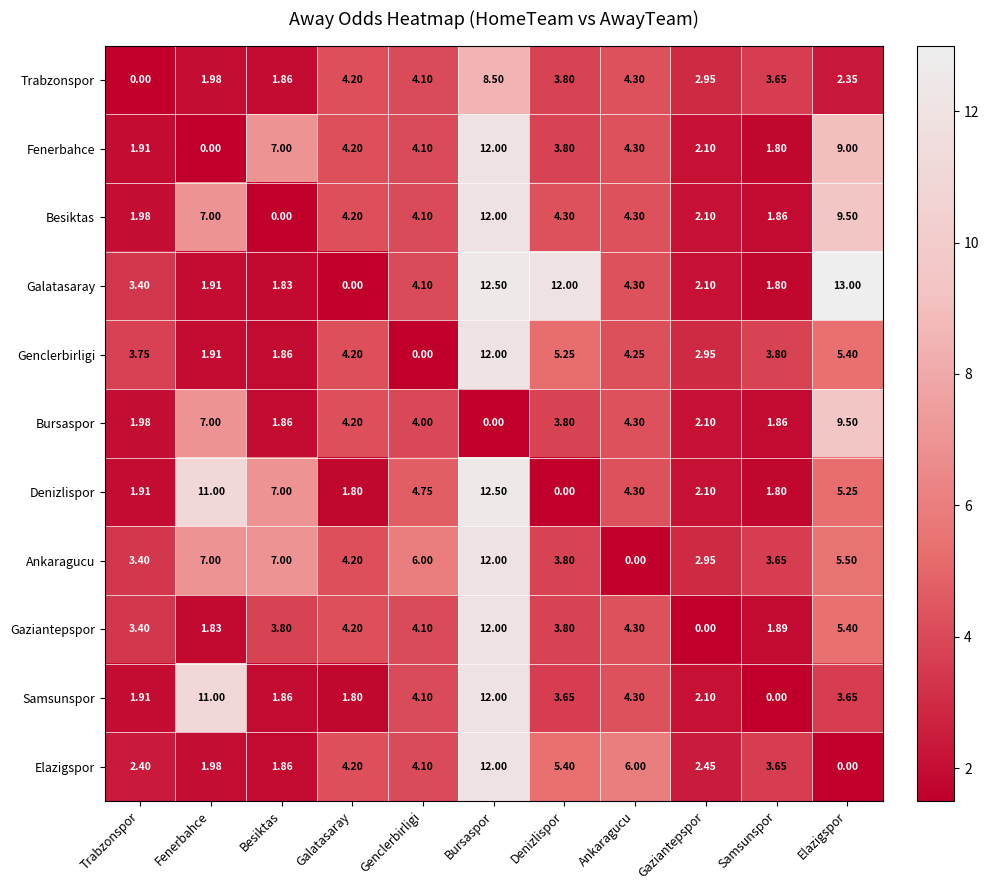

How many values in Trabzonspor are above zero?

10